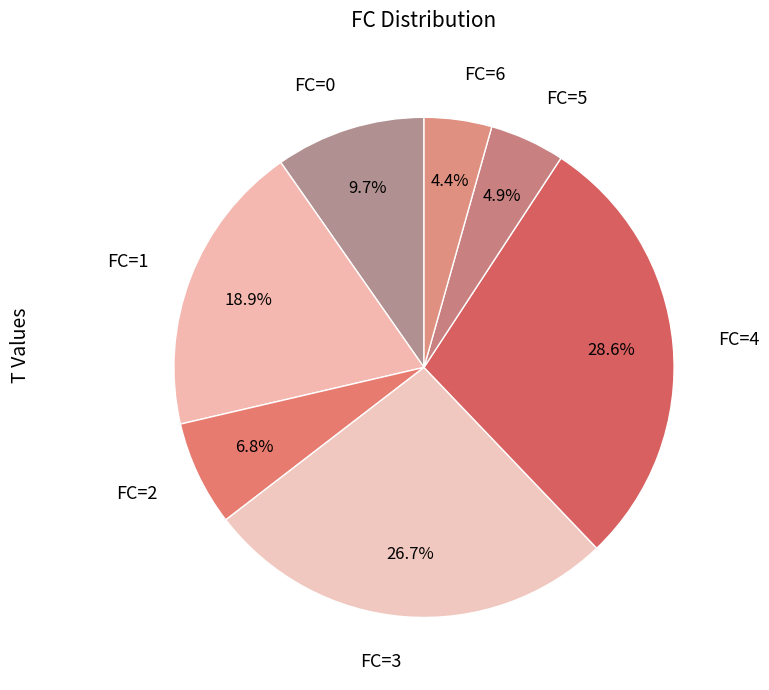

Is there any slice that represents more than half of the pie?

No